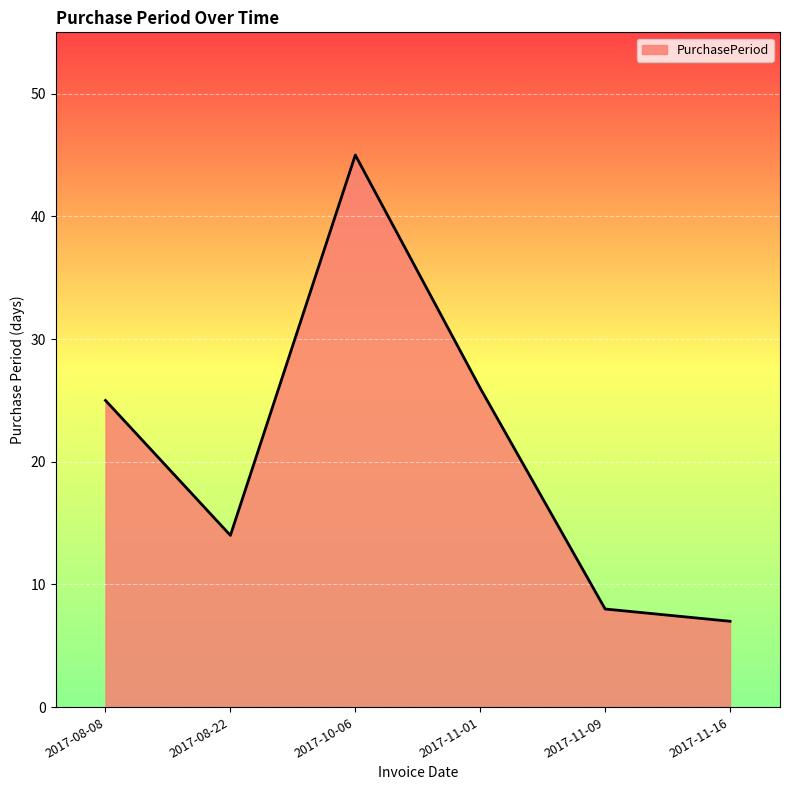

Between 2017-08-08 and 2017-08-22, which is larger?

2017-08-08